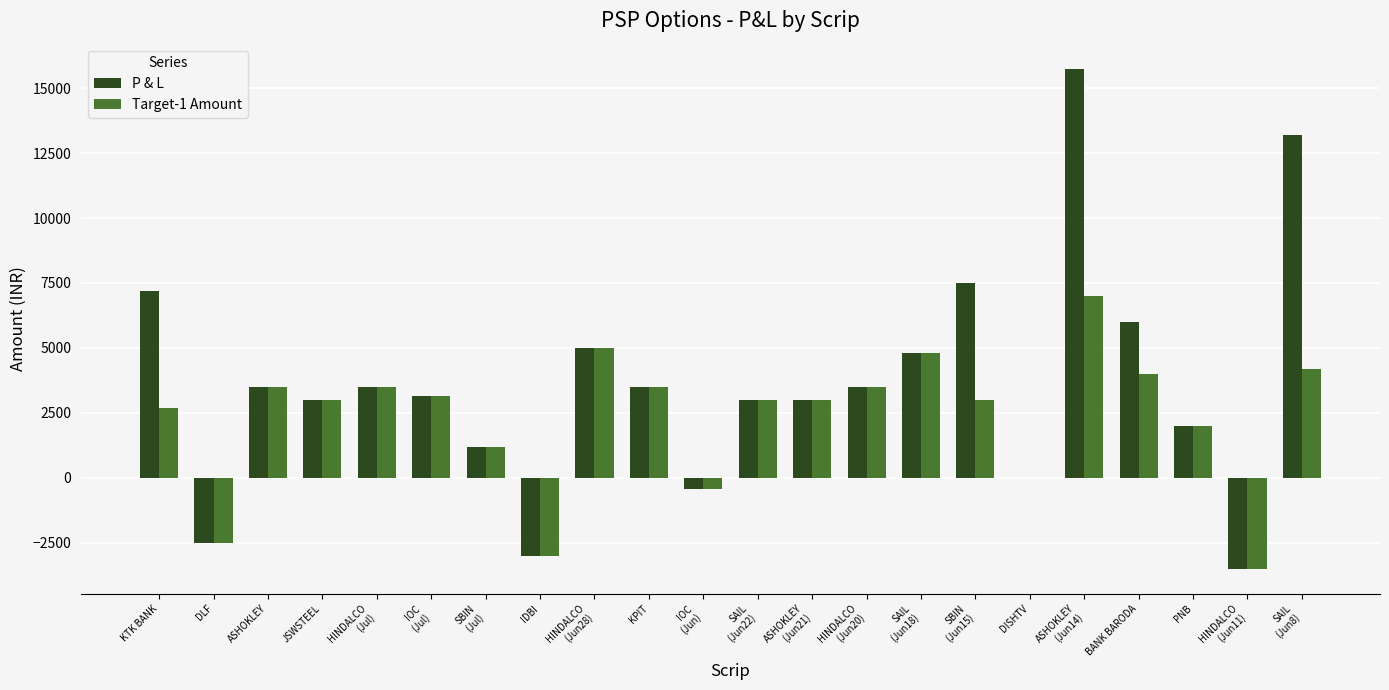

How many groups of bars are there?

22